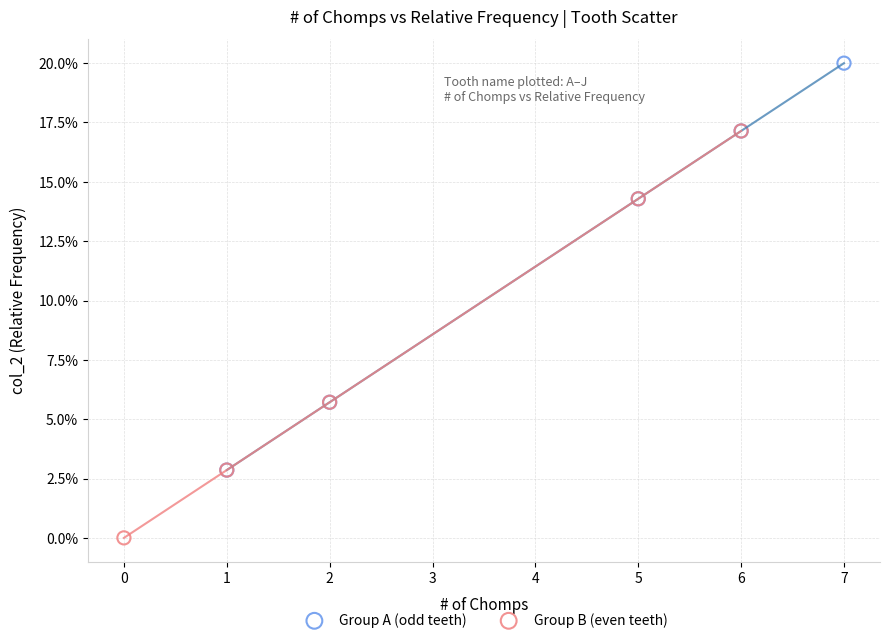

What are all the series names shown in the legend?

Group A (odd teeth), Group B (even teeth)